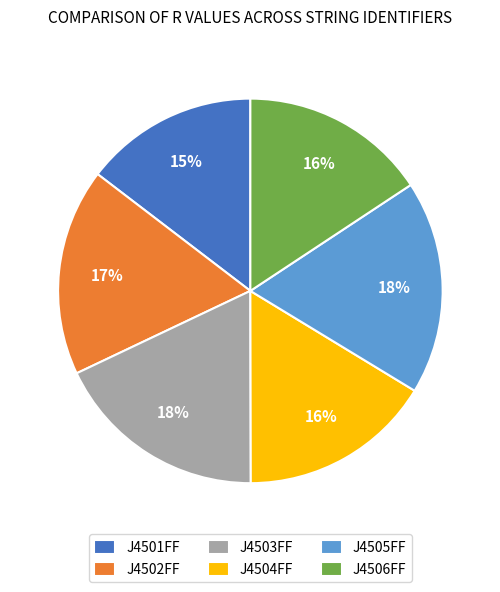

To the nearest percent, what portion does J4502FF represent?

17%